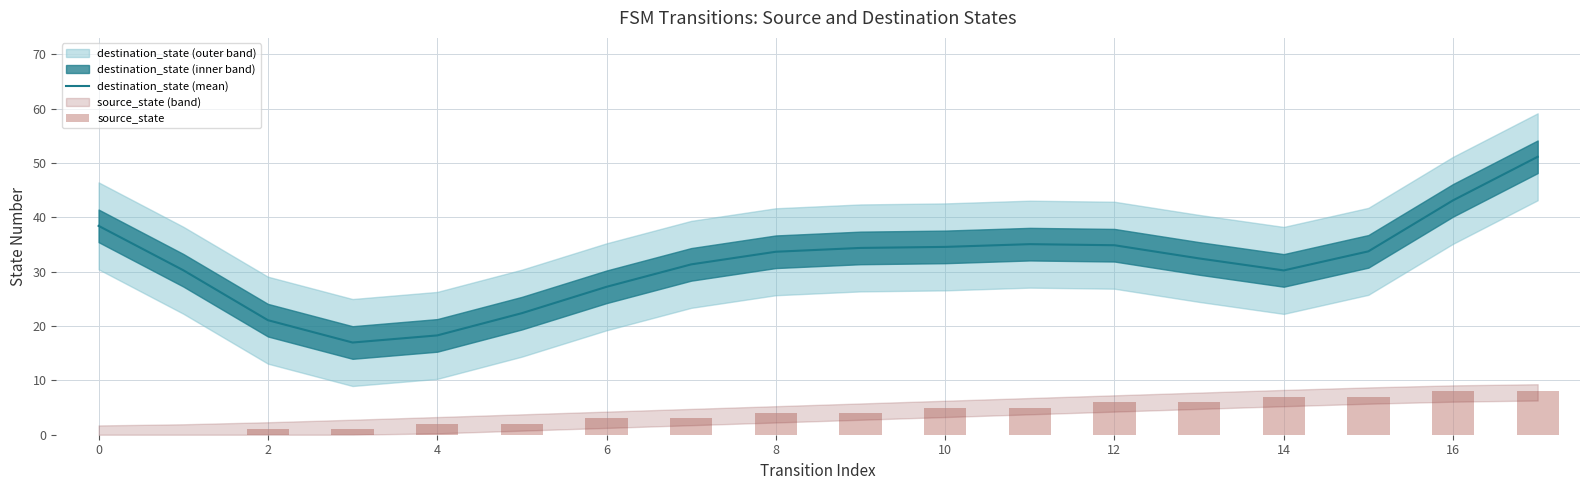

Which series has the largest range (max minus min)?

destination_state (mean)